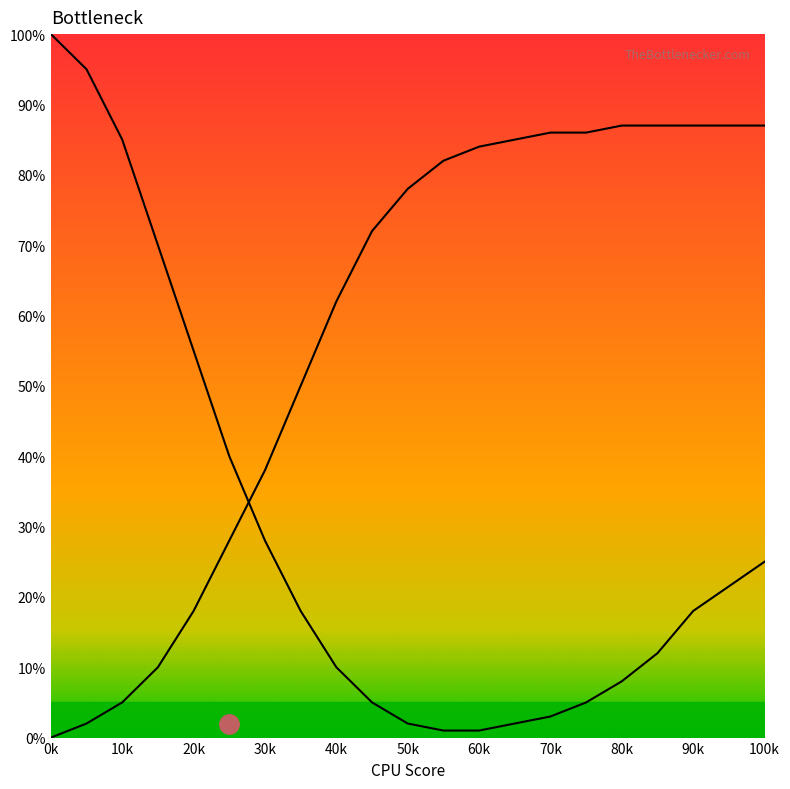

After their last crossing, which series has the higher values: GPU Bottleneck or CPU Bottleneck?

CPU Bottleneck